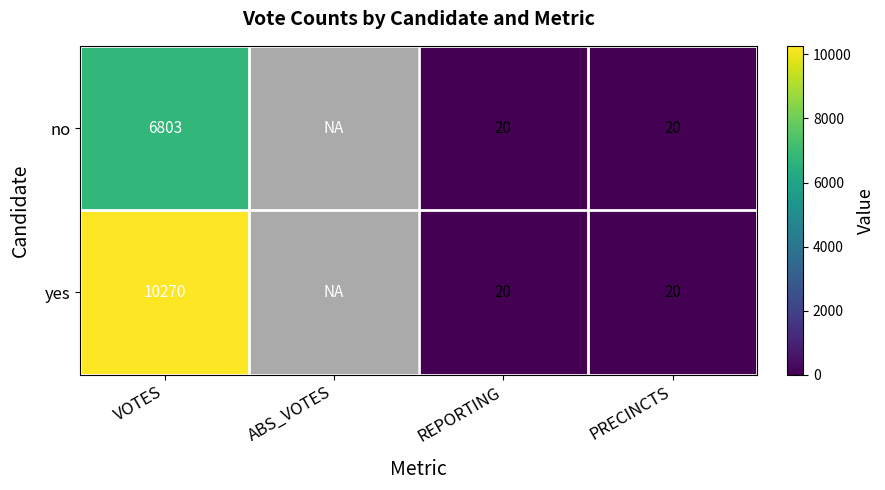

Is it true that no equals 20 at PRECINCTS?

True